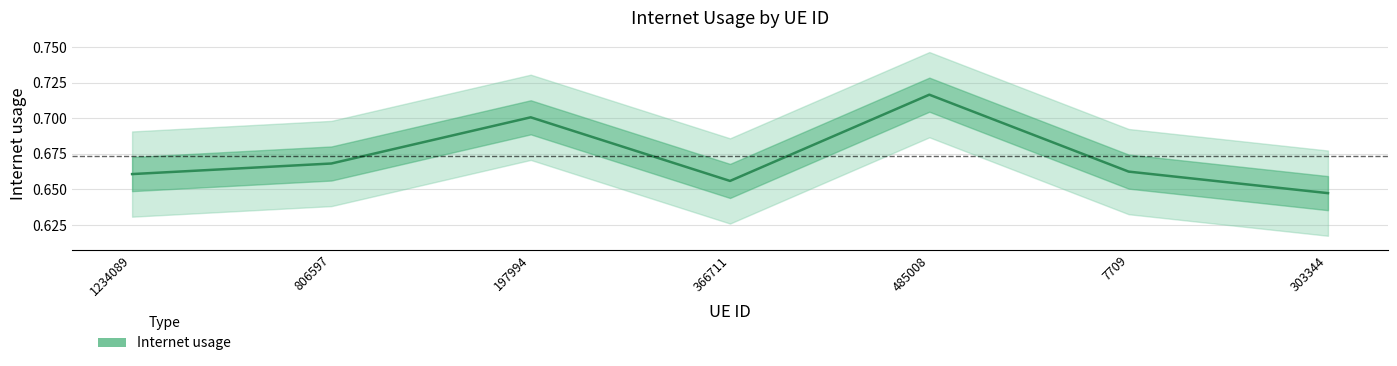

Count the number of data series in this chart.

1